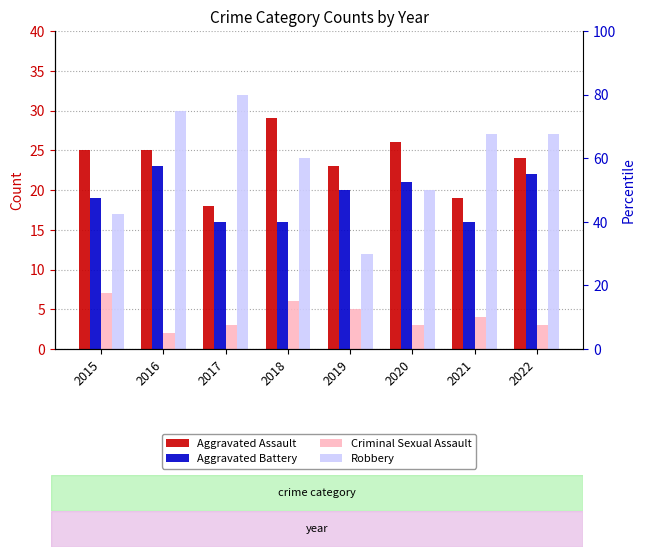

Between 2015 and 2022, which is larger?

2015